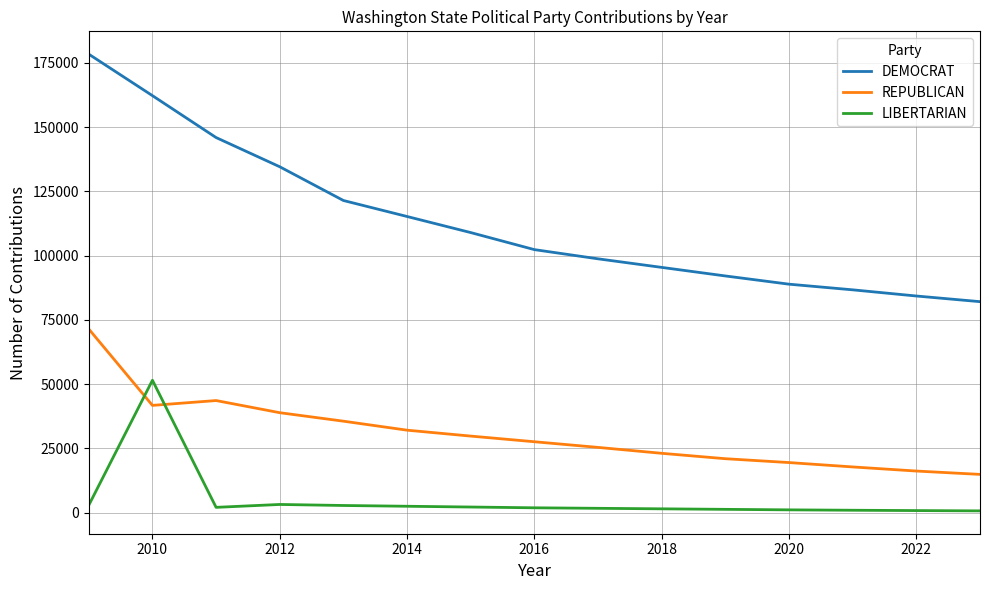

Which series has the largest range (max minus min)?

DEMOCRAT